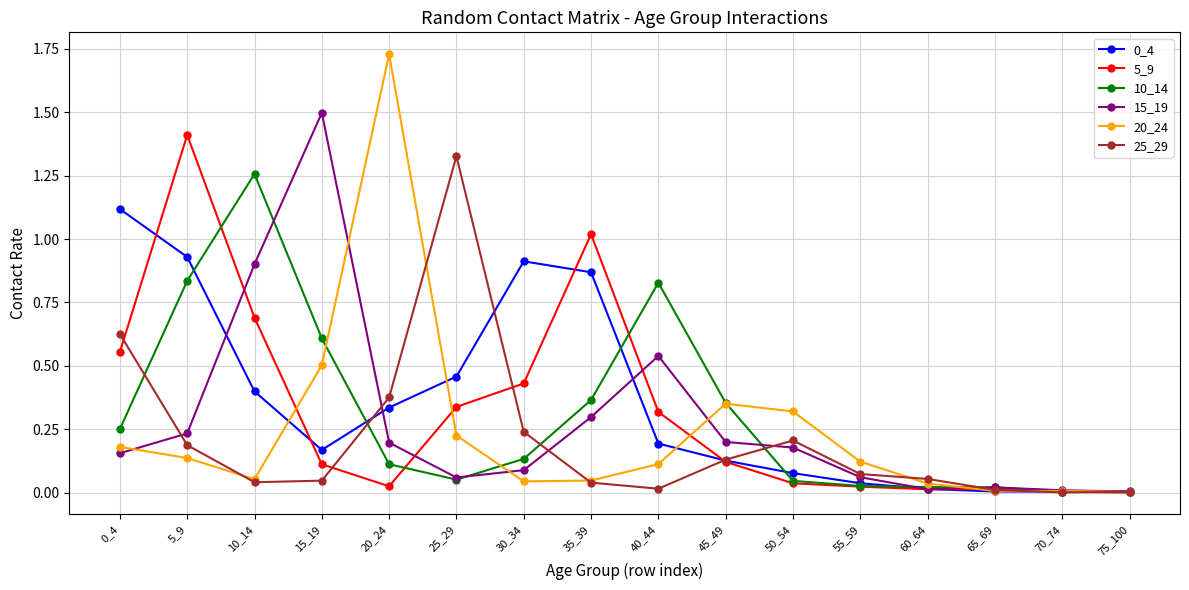

Which category has the highest value in the 25_29 series?

25_29